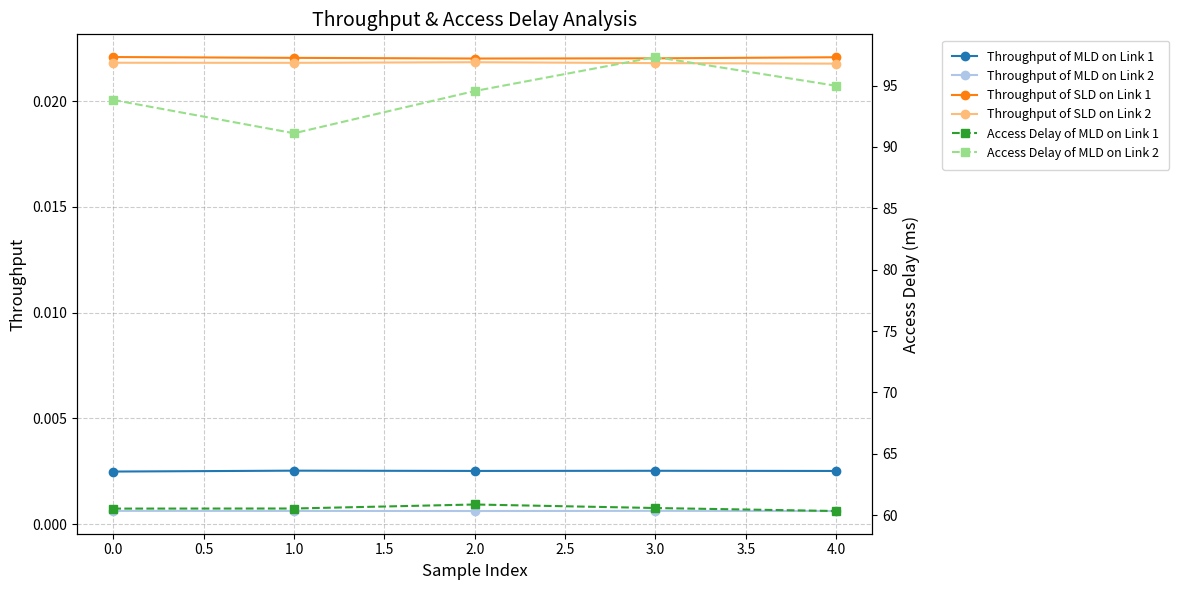

Which series has the widest spread of values?

Access Delay of MLD on Link 2